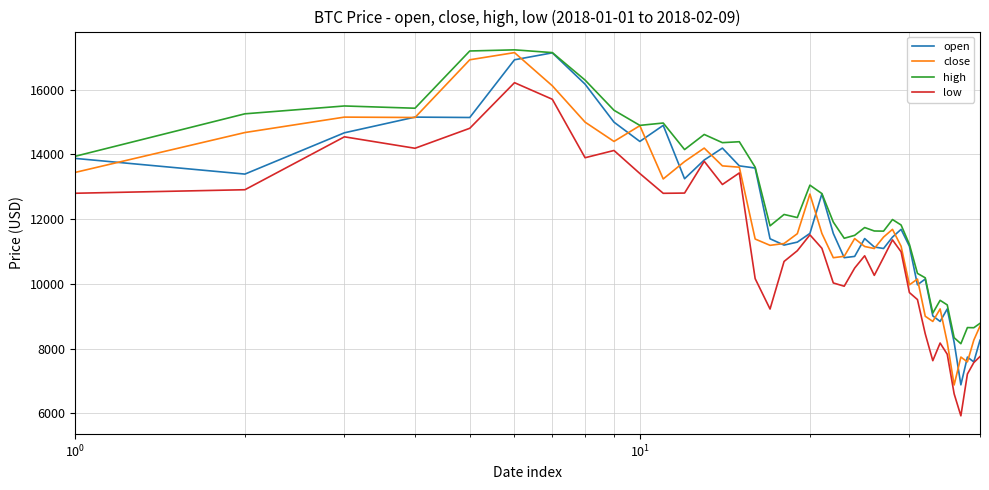

Which series has the largest total across all categories?

high